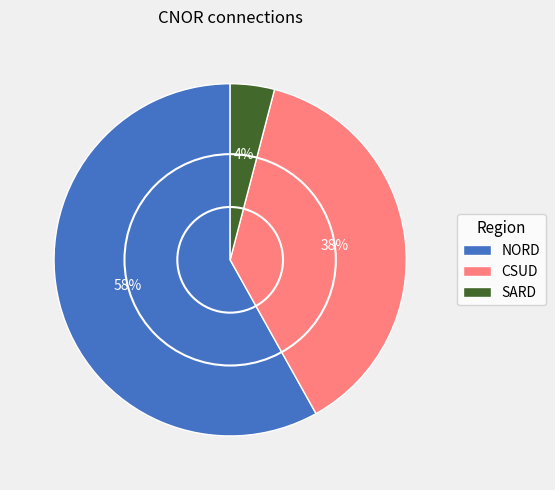

How many segments does this pie chart have?

3